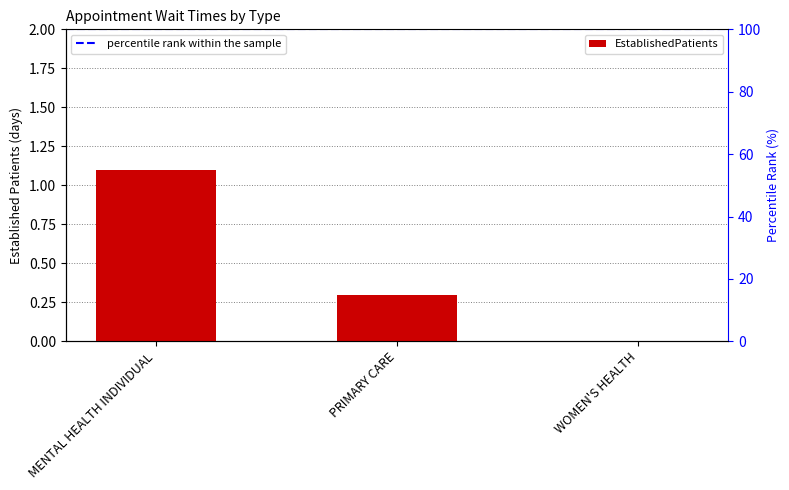

What is the value of the 2nd bar from the left?

0.3